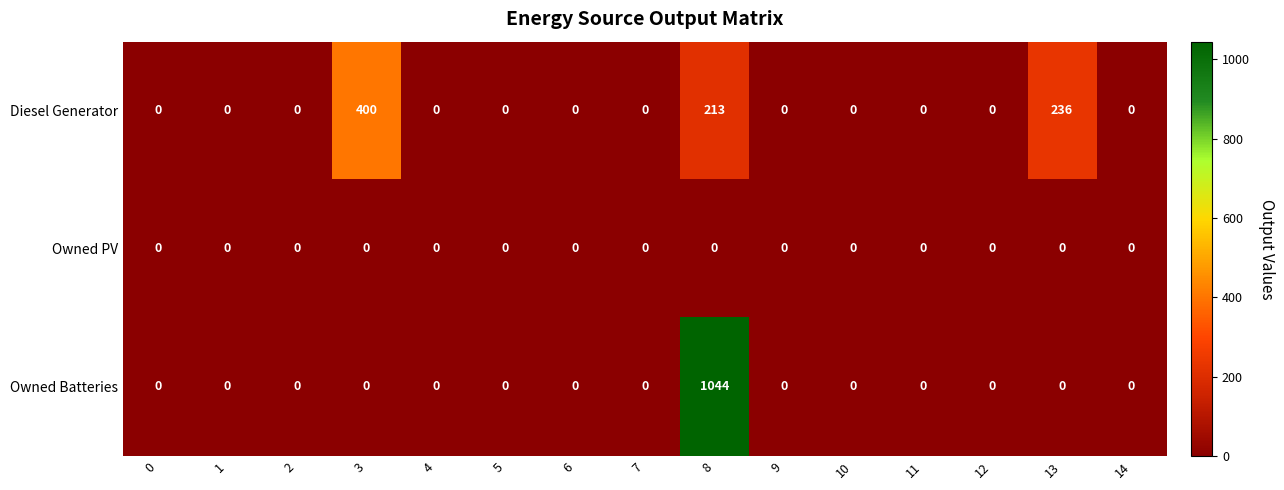

Which series has the largest total across all categories?

Owned Batteries